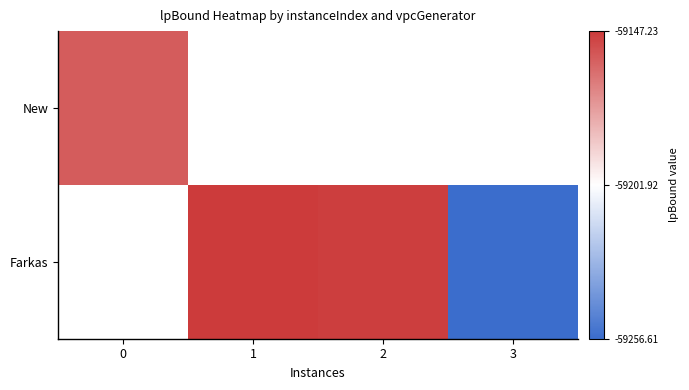

What is the minimum value for row_0?

-59156.8